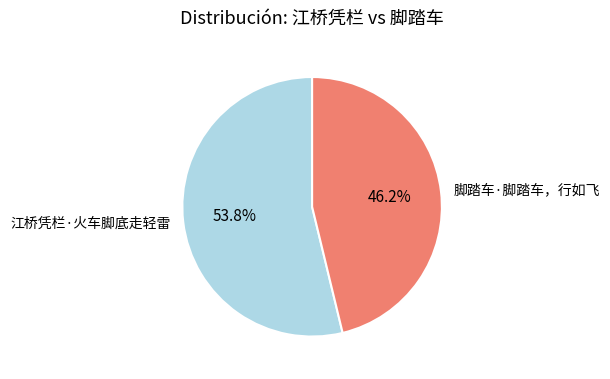

How many segments does this pie chart have?

2